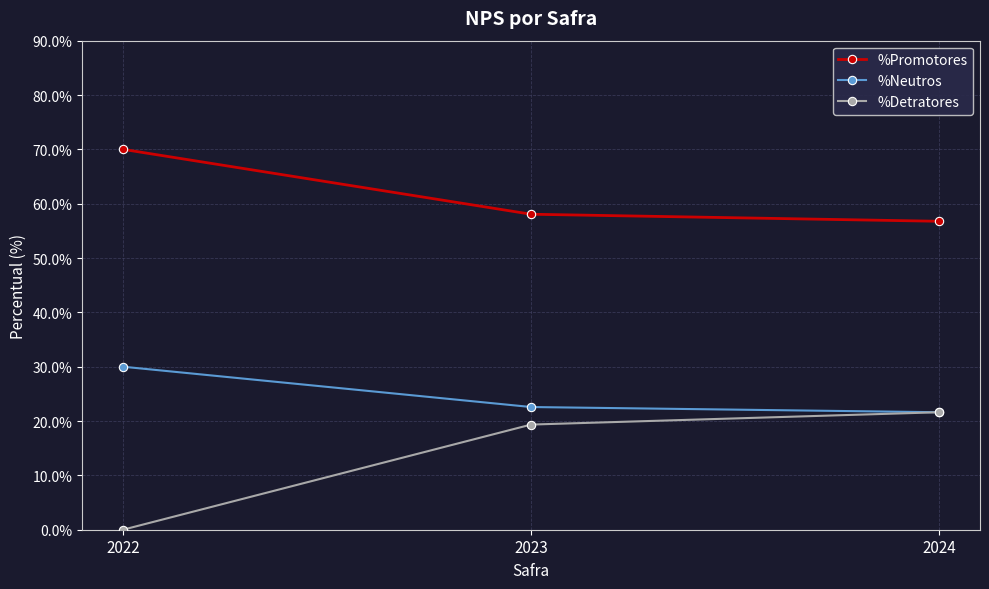

What is the difference between the %Promotores values at 2023 and 2024?

1.3